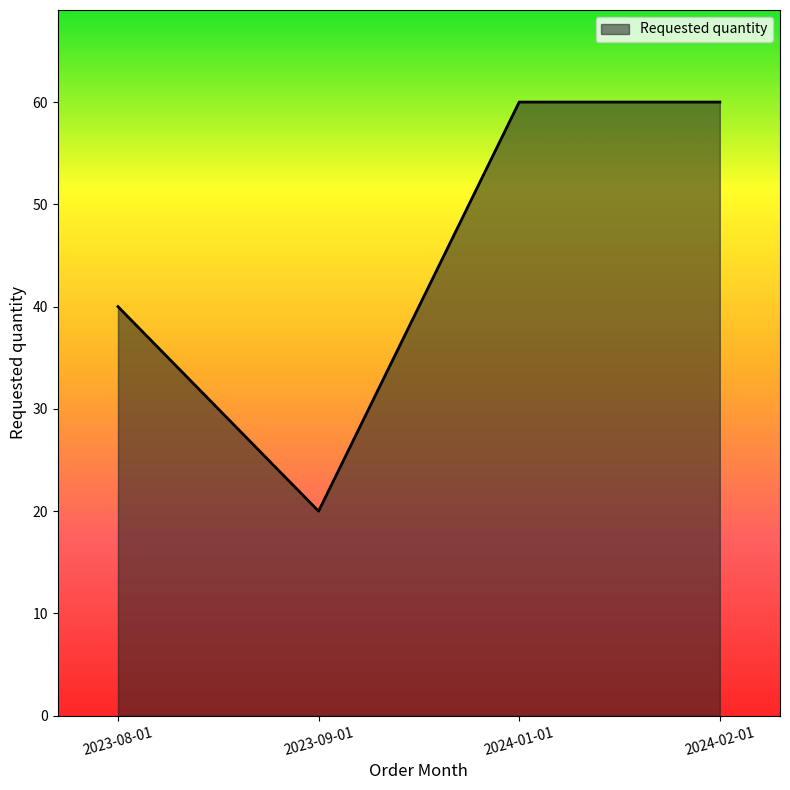

What position from the left is 2023-09-01?

2